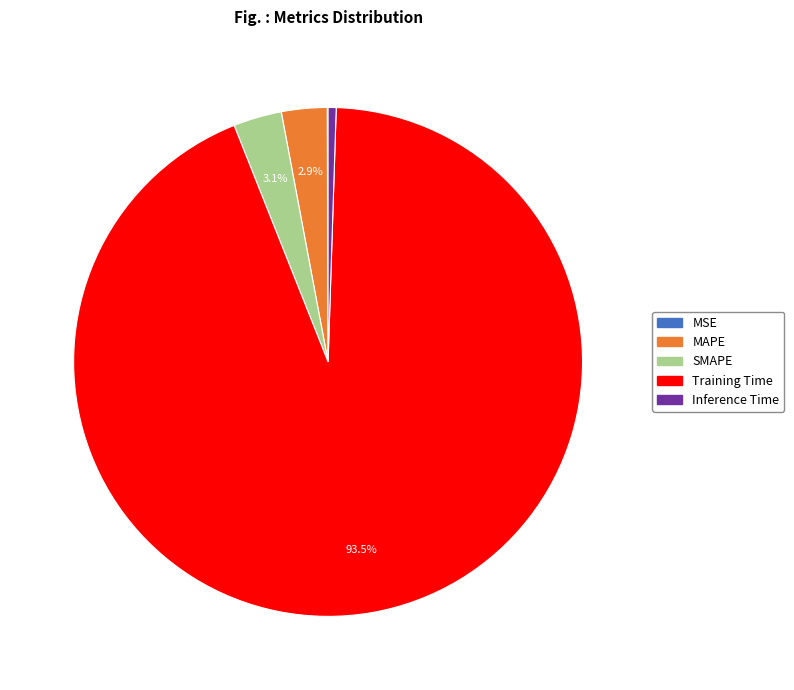

Which slice is the largest?

Training Time